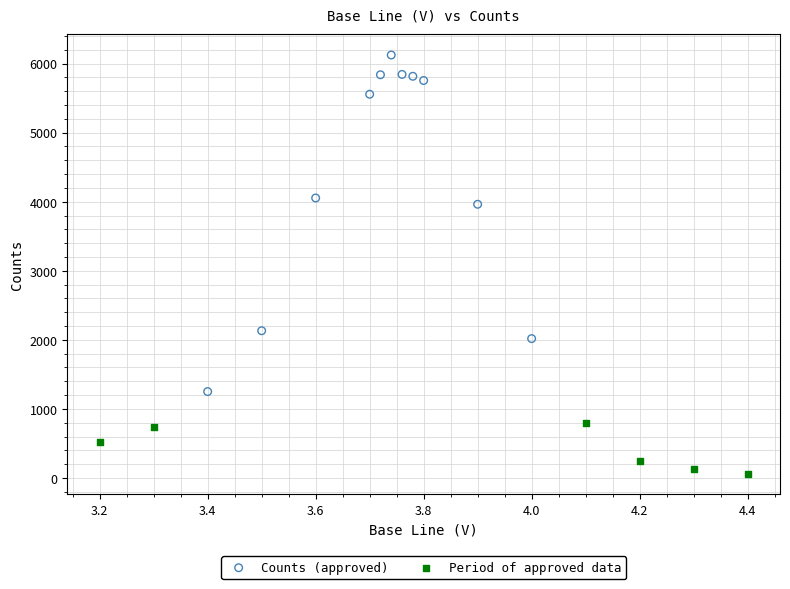

Which series contains the highest Y value?

Counts (approved)